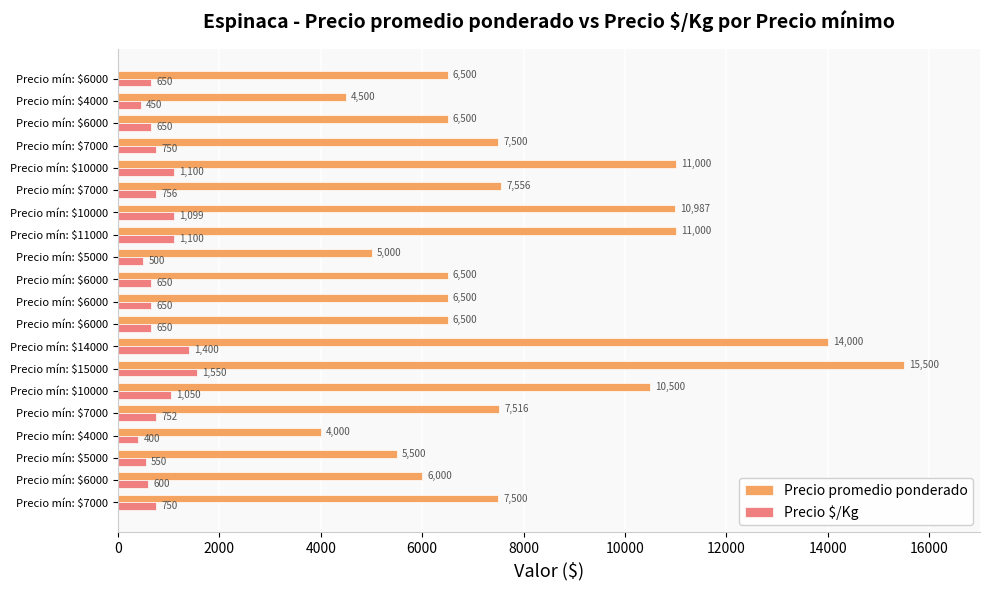

Which series has the widest spread of values?

Precio promedio ponderado